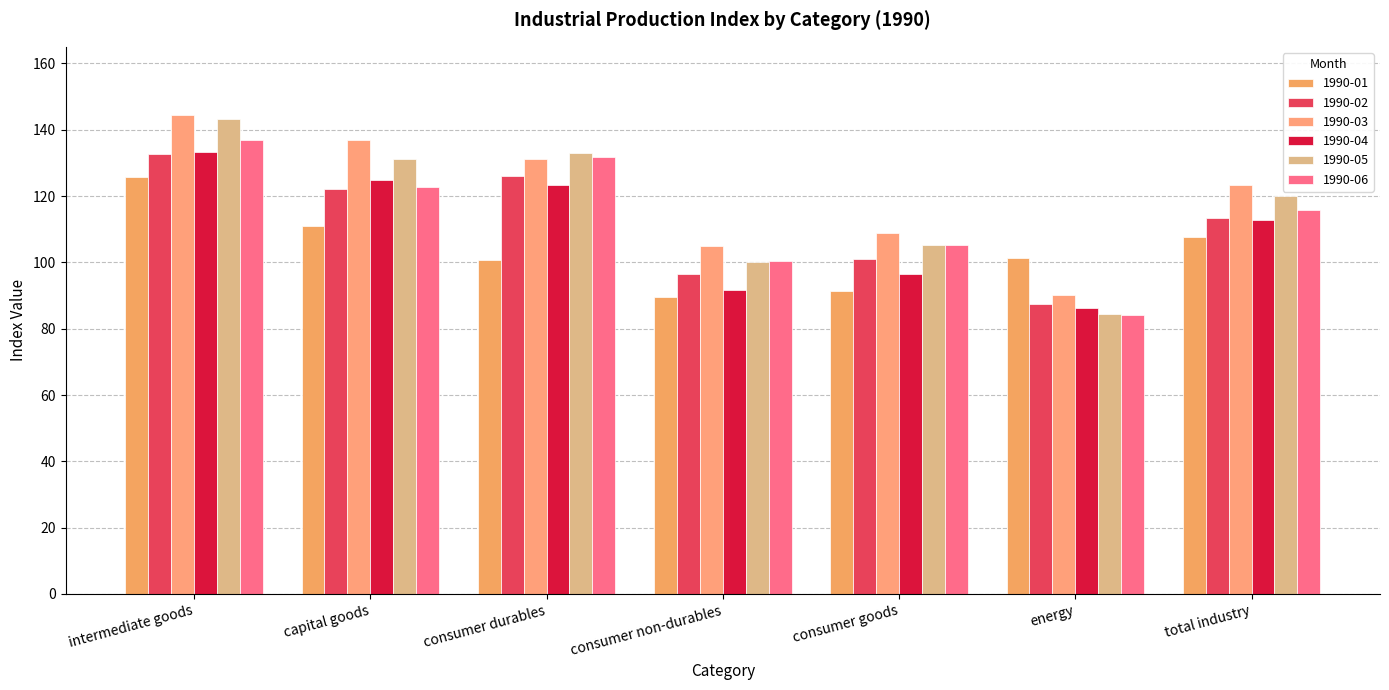

What is the label of the 2nd bar from the right?

energy